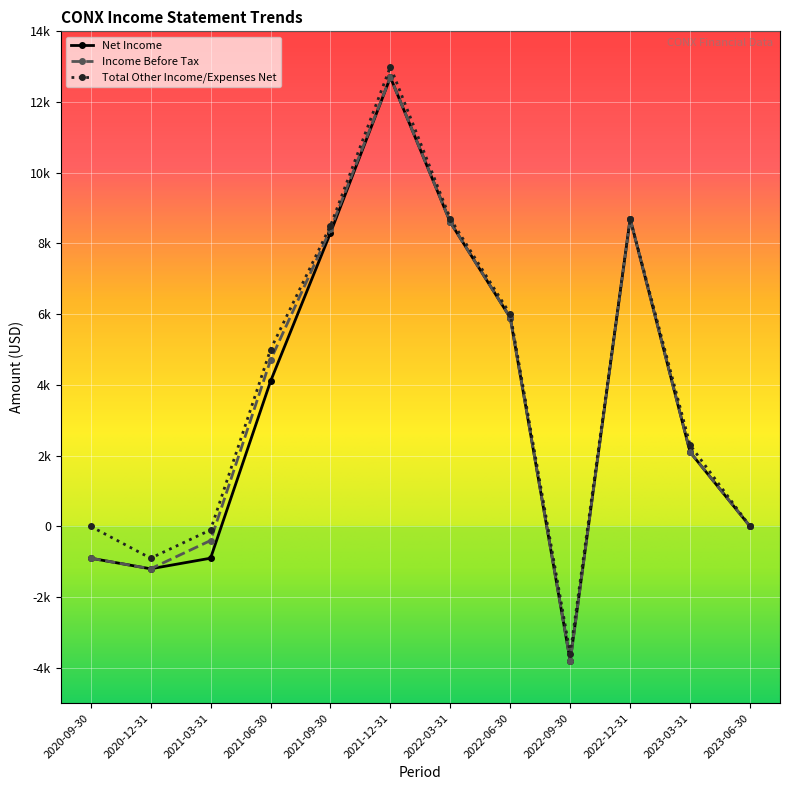

What are all the series names shown in the legend?

Net Income, Income Before Tax, Total Other Income/Expenses Net